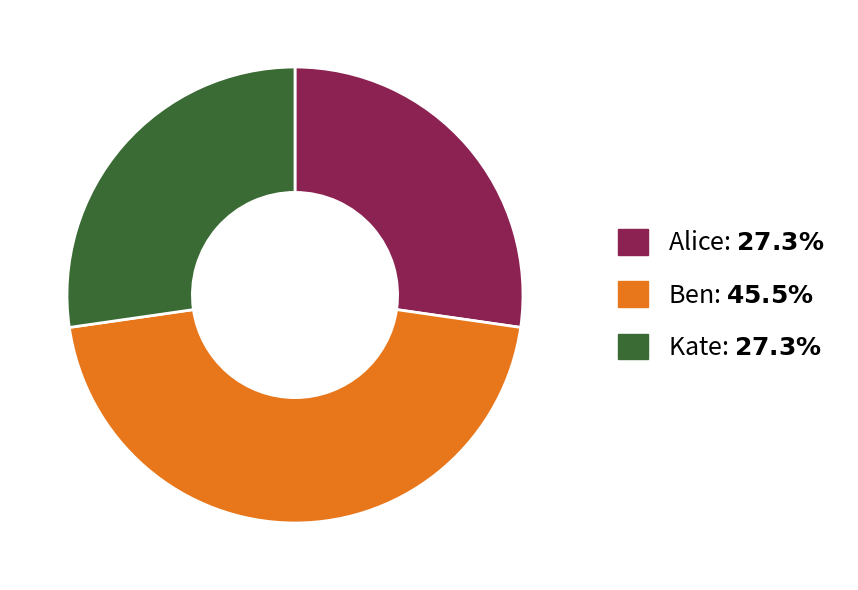

Does Ben represent more than half of the total?

No